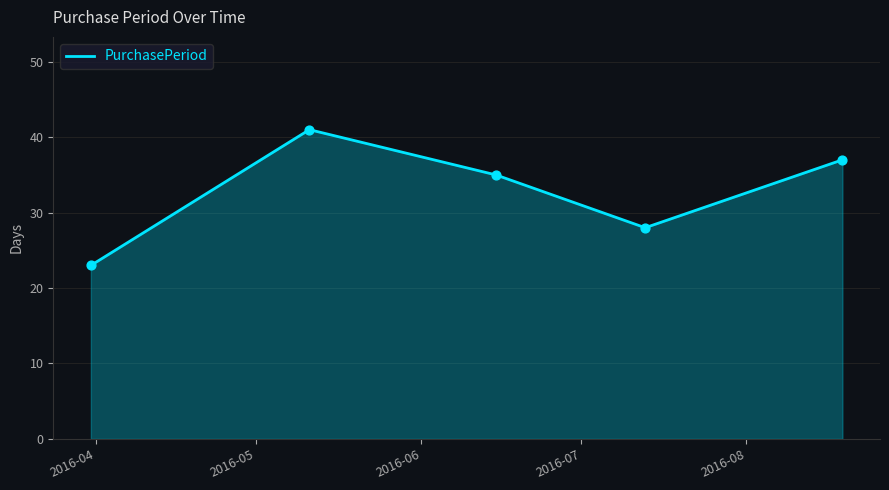

True or false: there are more than 1 points higher than both neighbors.

False